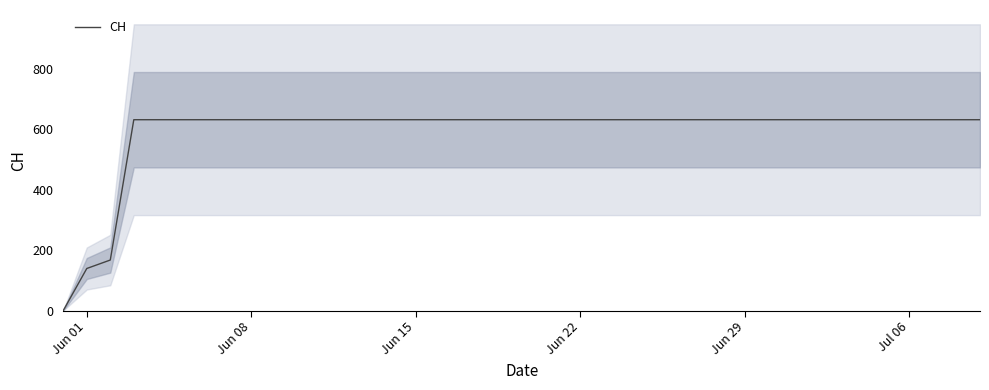

The value of CH at Jul 06 is 631. True or false?

True